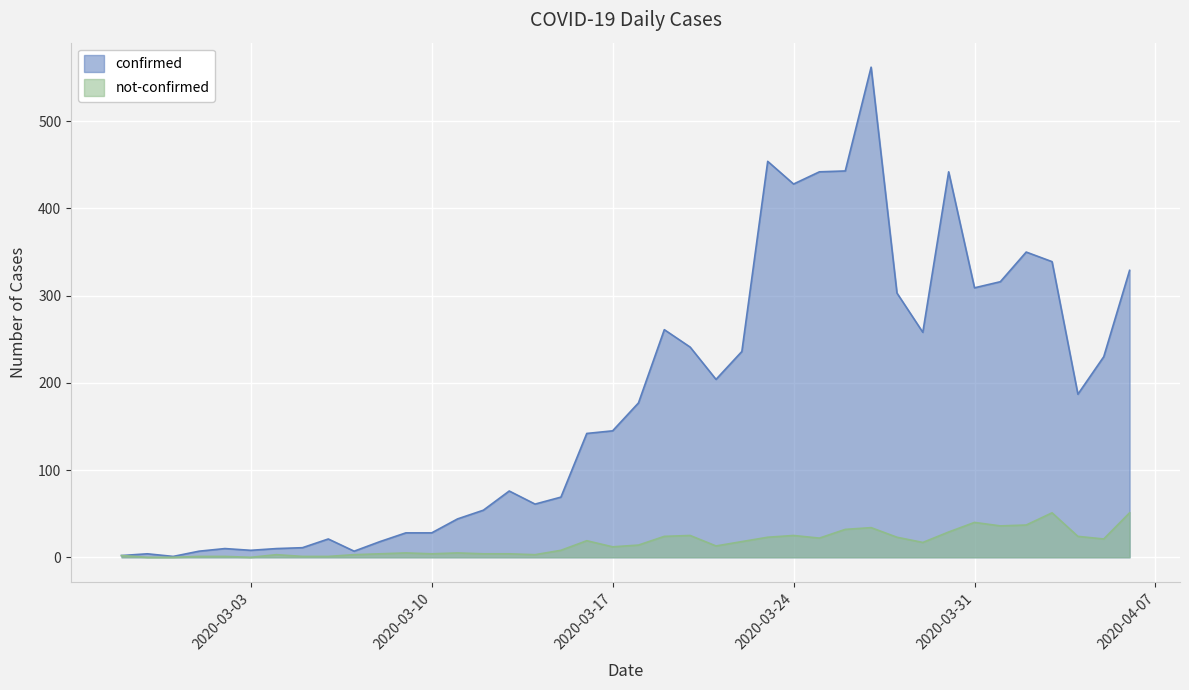

True or false: confirmed and not-confirmed intersect in this chart.

False